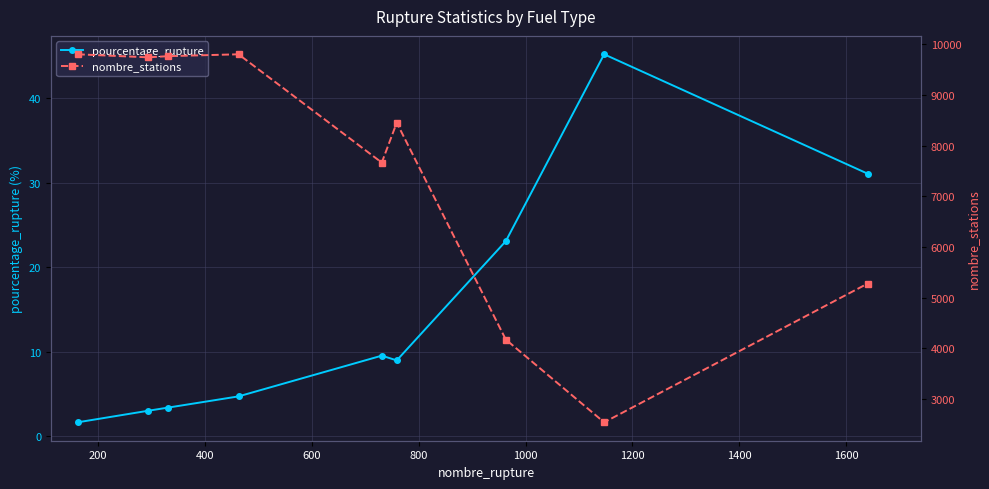

Which series has the largest total across all categories?

nombre_stations